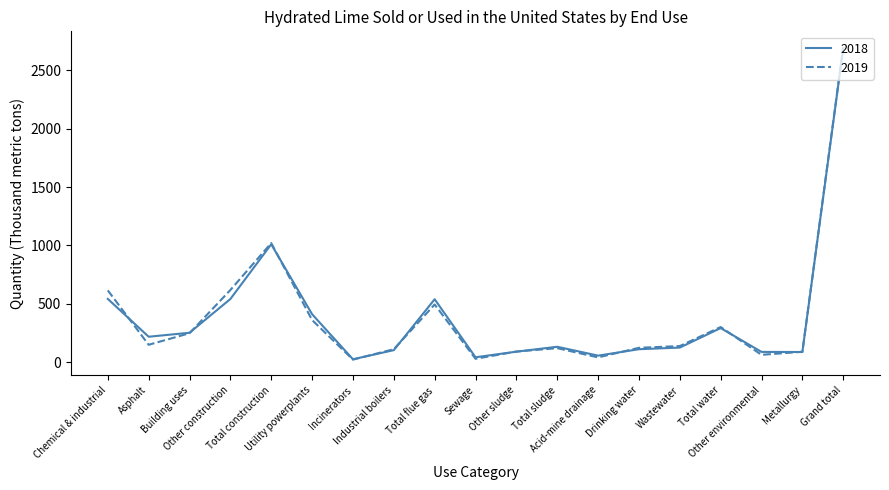

True or false: 2019 has more than 2 interior local peaks.

True